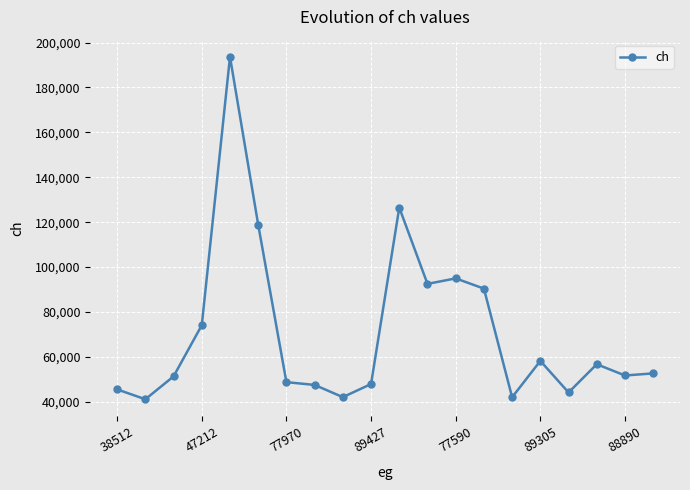

What is the greatest value displayed?

193662